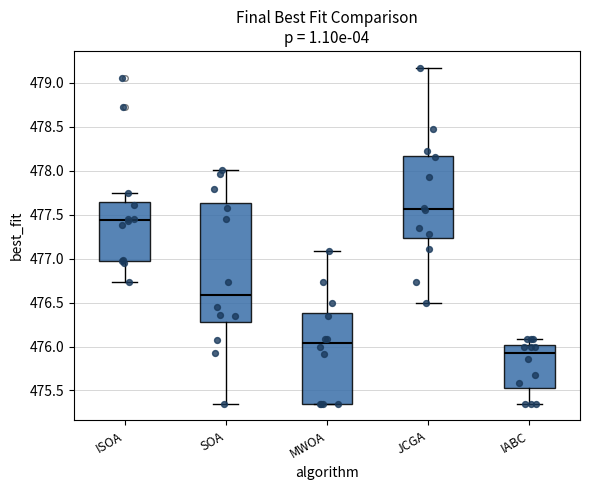

Where is the upper edge of the box for SOA on the y-axis? The values are not printed on the chart, so give them approximately, as read against the axis.

477.65